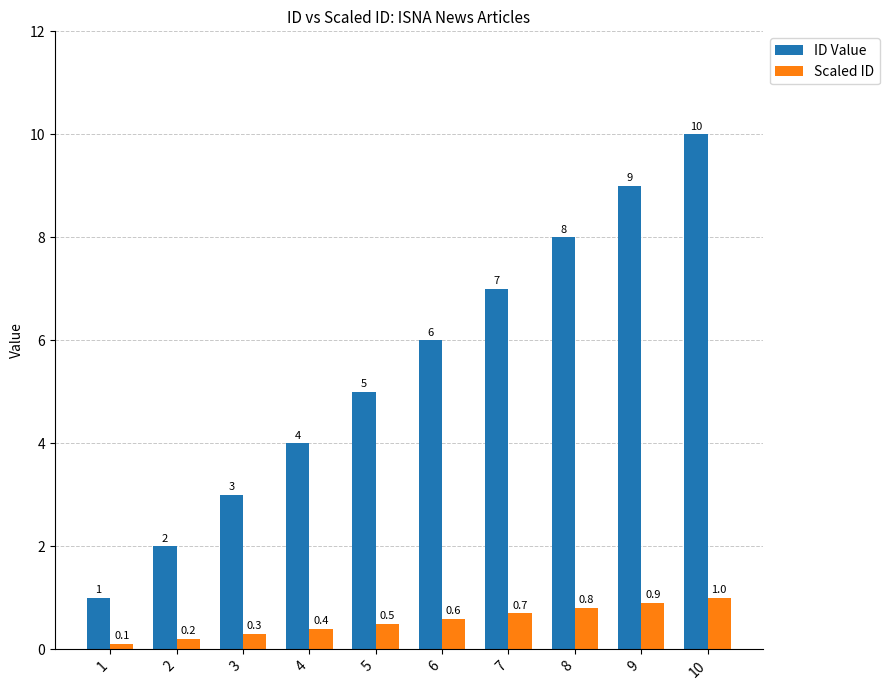

What is the sum of all Scaled ID values?

5.5